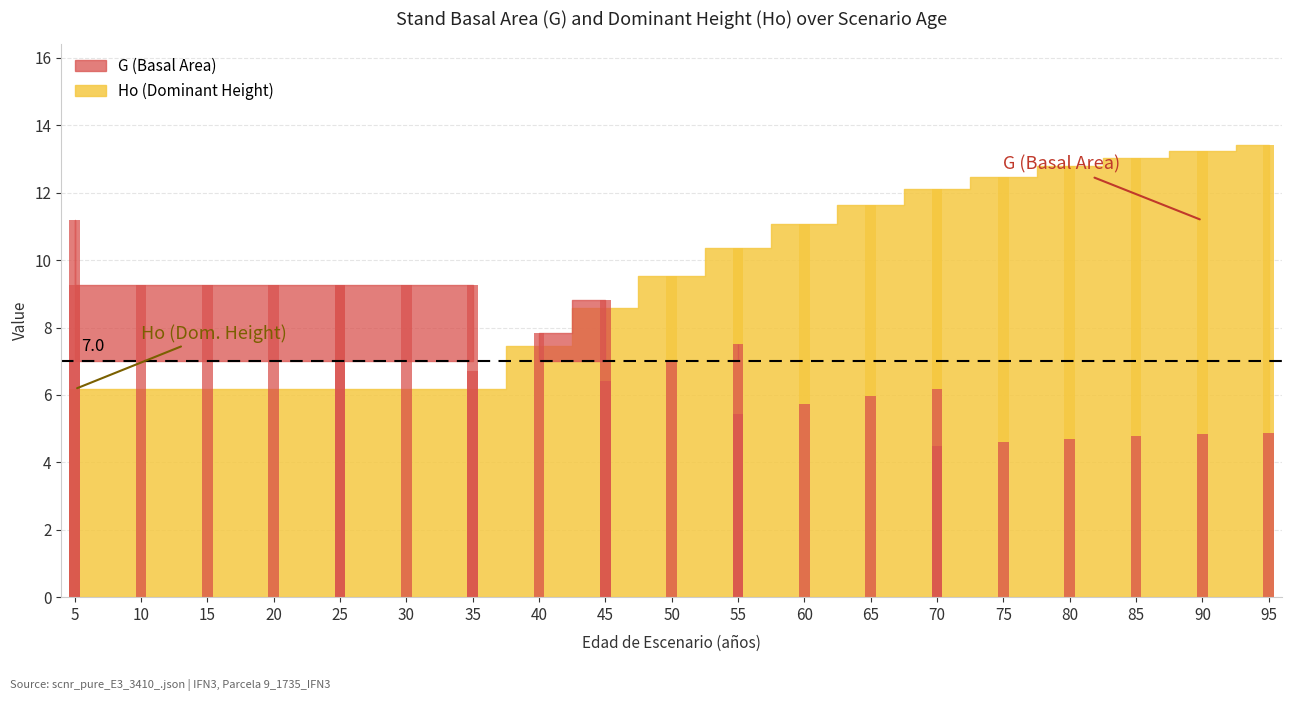

Rank the series by their average value, from lowest to highest.

G, Ho